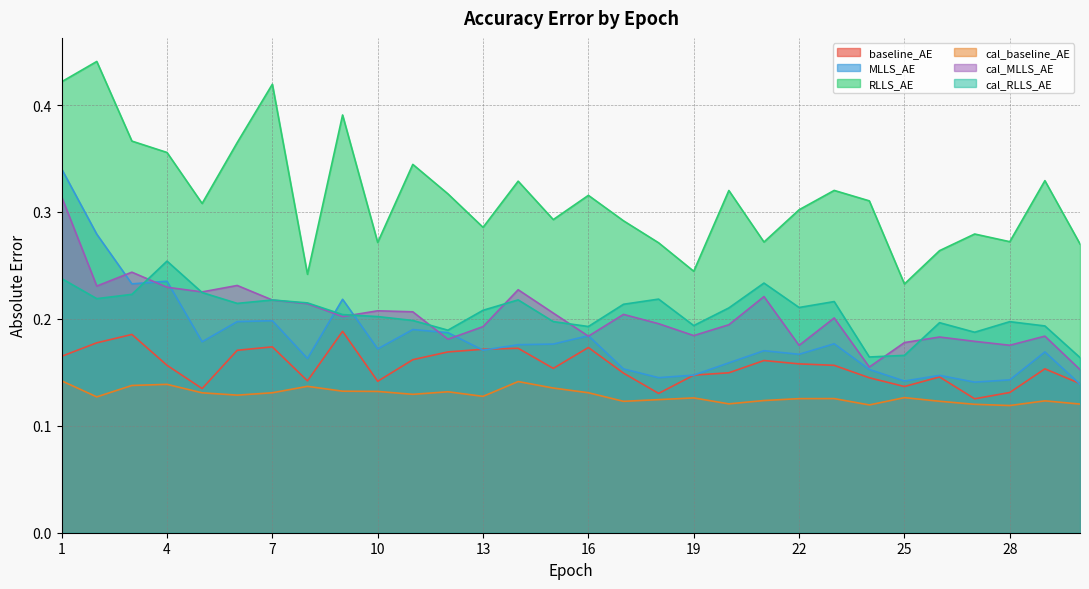

List the labels in order of RLLS_AE value, largest first.

2, 1, 7, 9, 3, 6, 4, 11, 29, 14, 23, 20, 12, 16, 24, 5, 22, 15, 17, 13, 27, 28, 21, 10, 18, 30, 26, 19, 8, 25